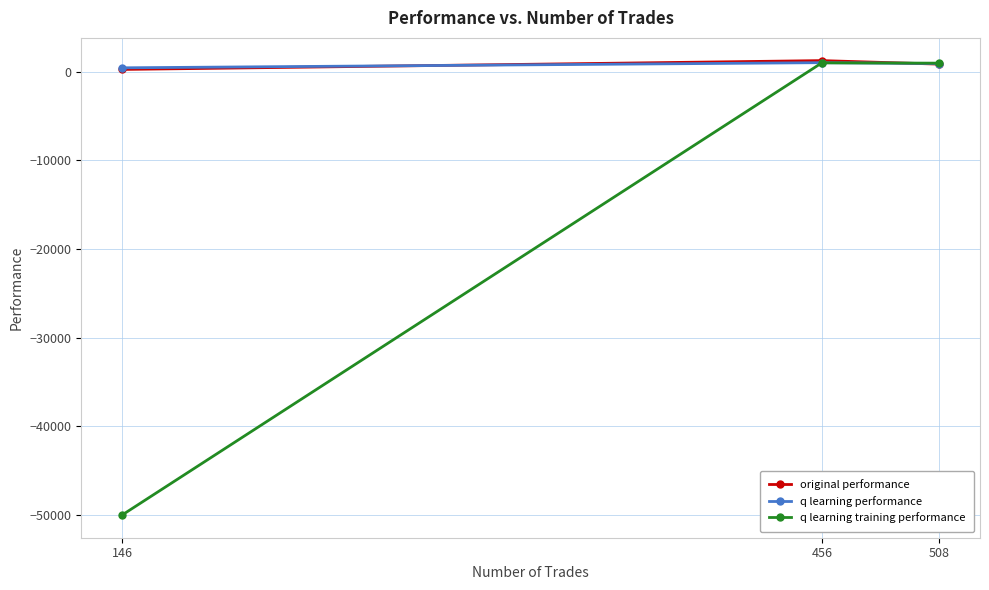

Reading right to left, extract all data points from this chart.

original performance: 146=258.7	456=1254.8	508=857.5
q learning performance: 146=442.0	456=1023.1	508=922.2
q learning training performance: 146=-50000.0	456=999.0	508=968.3